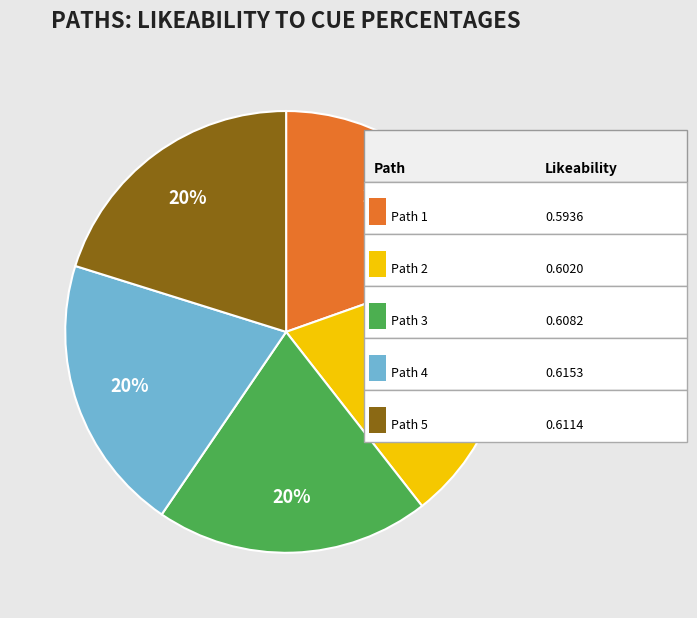

Is there any slice that represents more than half of the pie?

No